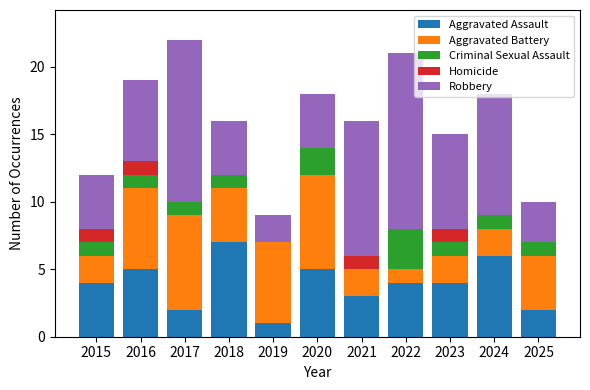

What is the approximate value of Aggravated Assault at 2020?

5